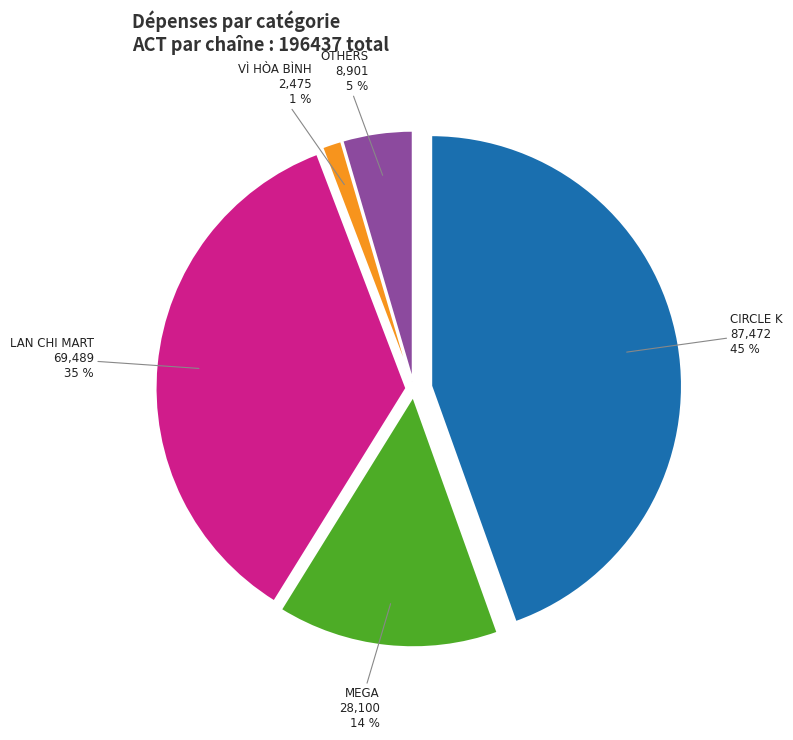

To the nearest percent, what is the combined percentage of OTHERS and VÌ HÒA BÌNH?

6%